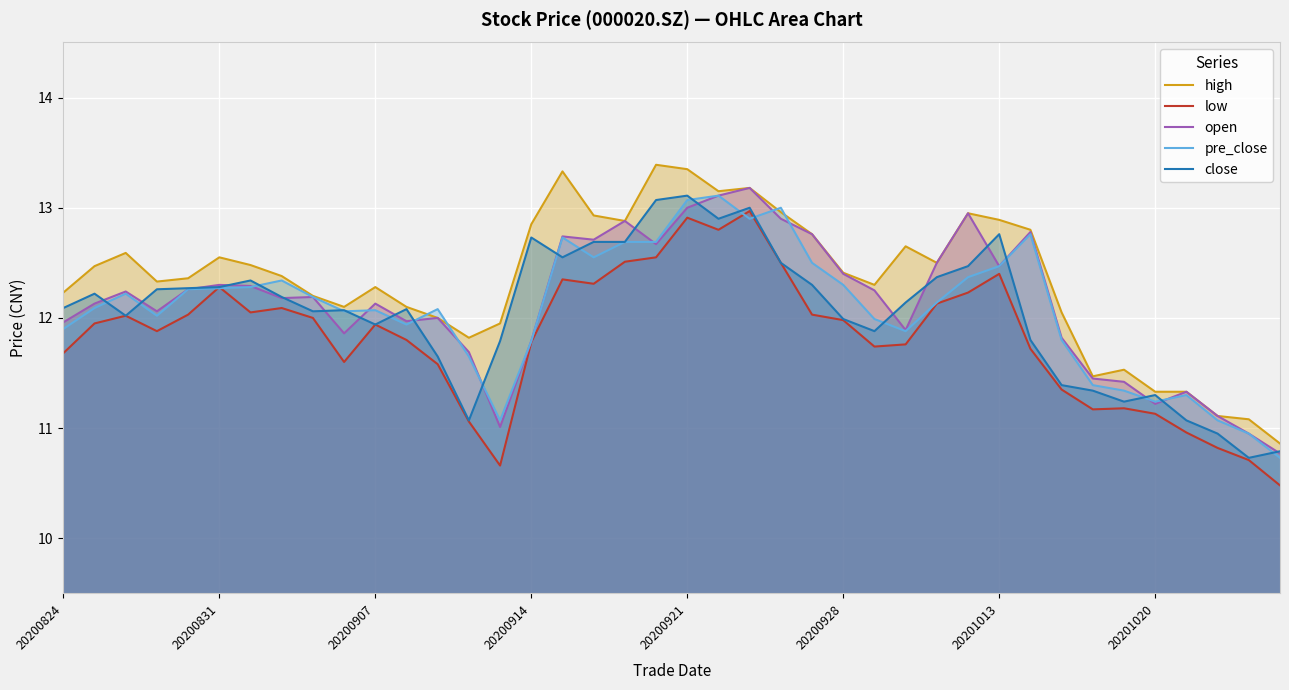

Which series has the widest spread of values?

high